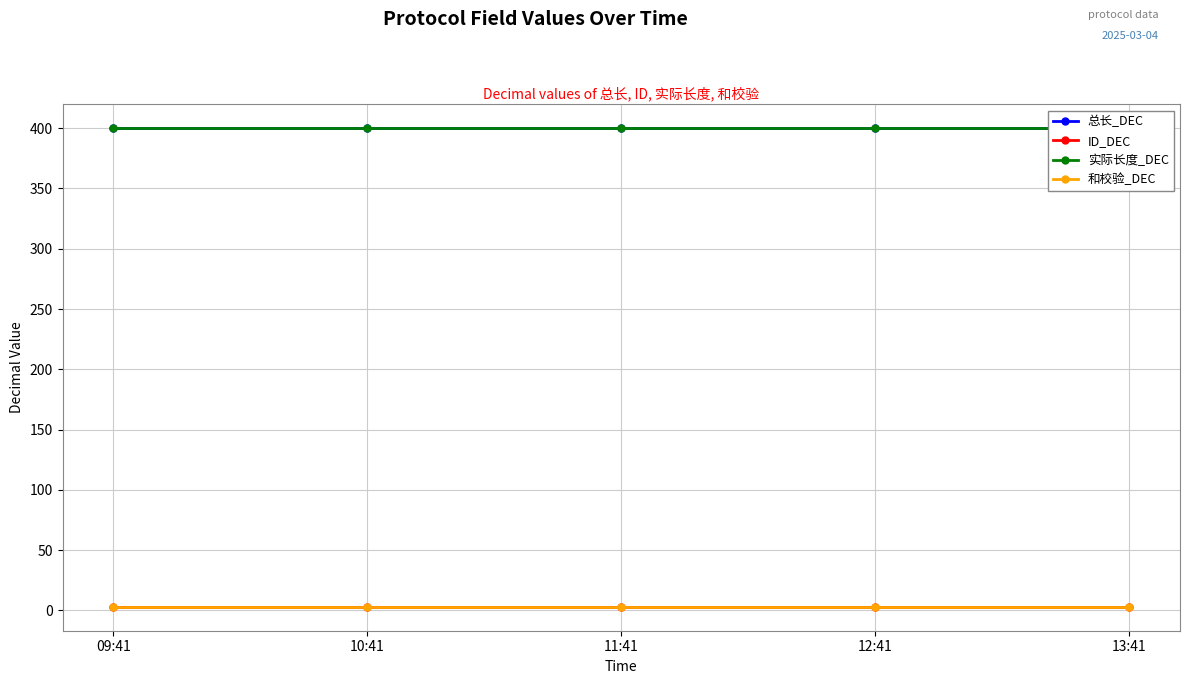

The 和校验_DEC series shows 3 at 13:41. True or false?

True